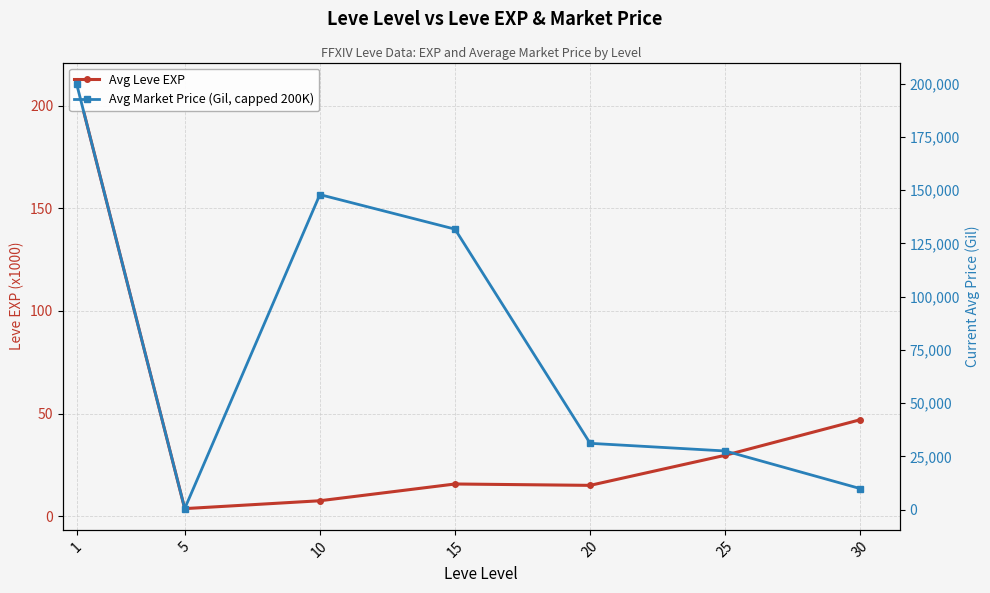

What is the difference between the maximum and minimum values in the Avg Leve EXP series?

207.0